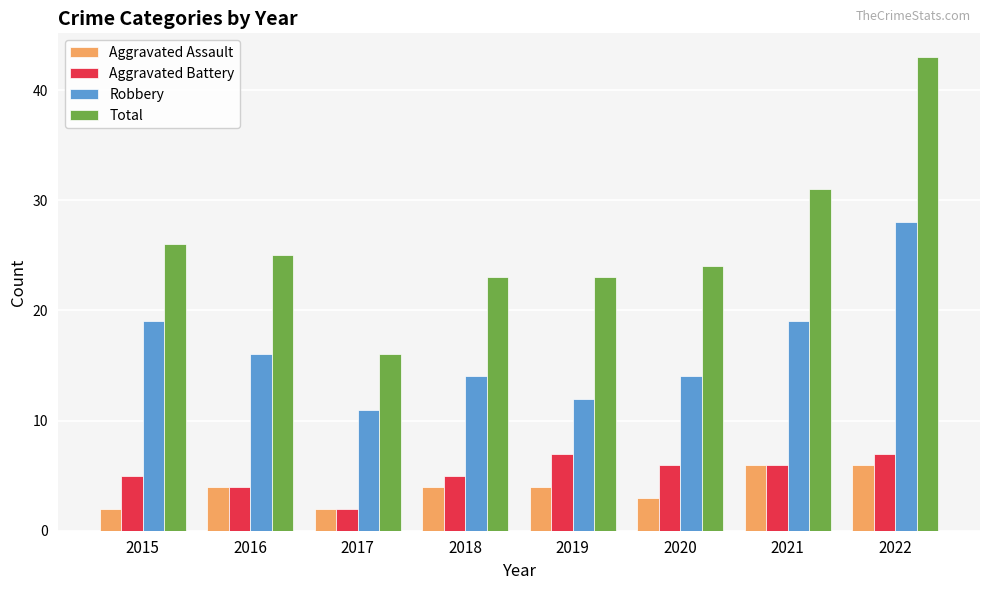

Is the value of Aggravated Battery at 2022 greater than the value of Robbery at 2016?

No